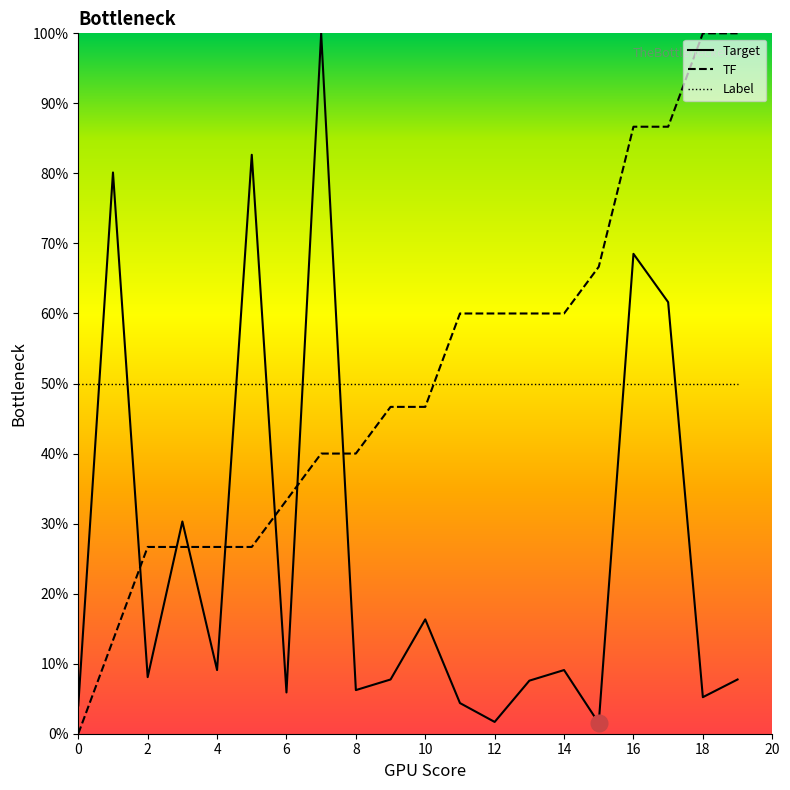

What is the difference between the maximum and minimum values in the Target series?

98.5